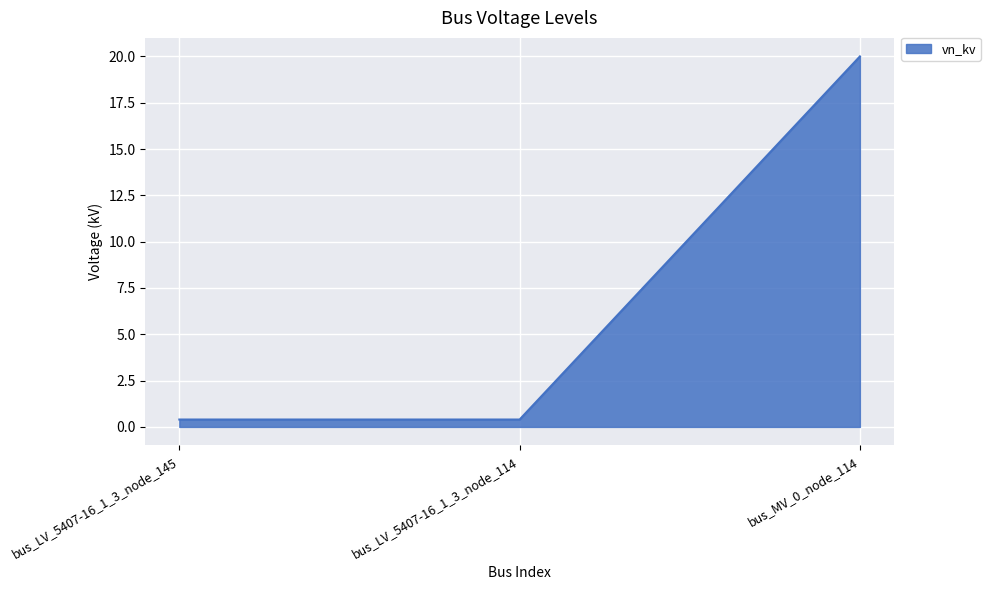

Which category has the highest value across all series?

bus_MV_0_node_114